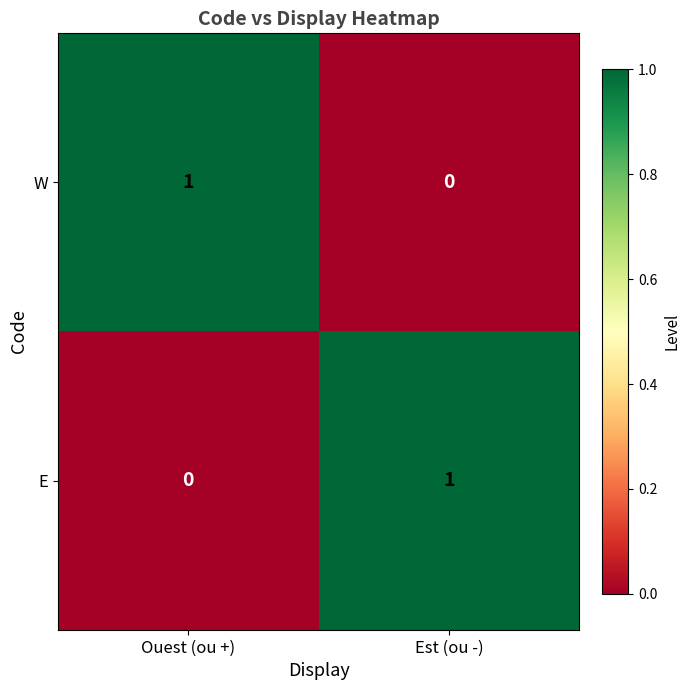

Which category has the lowest value in the E series?

Ouest (ou +)